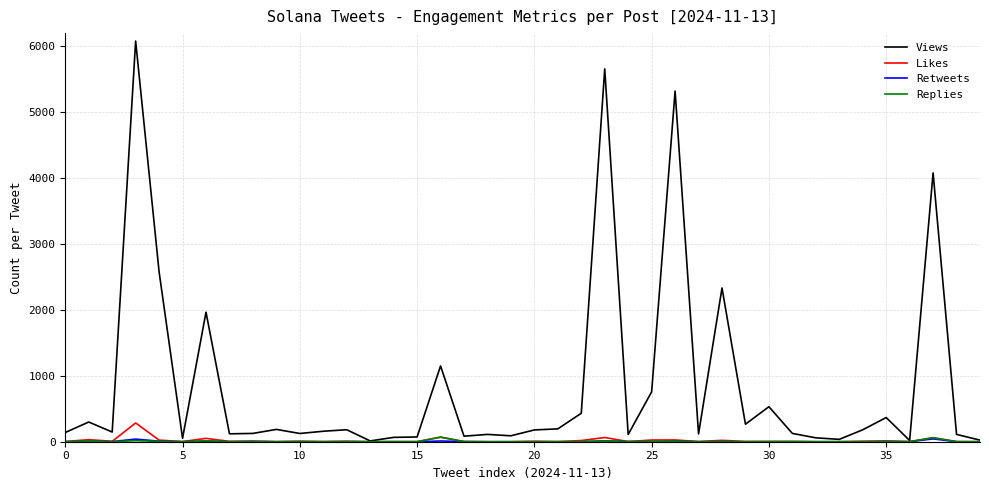

Which series has the largest total across all categories?

Views